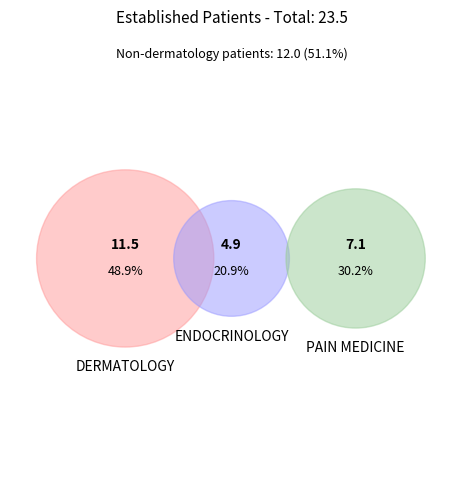

How much of the chart is everything except PAIN MEDICINE?

69.8%